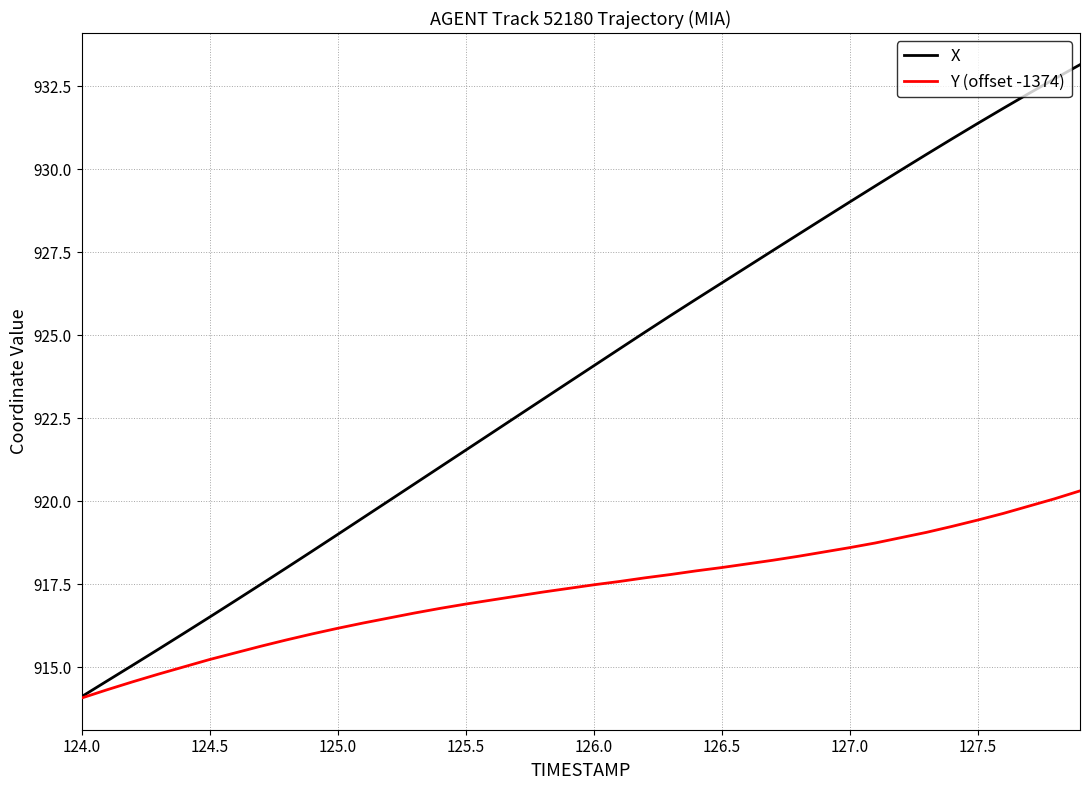

What is the smallest value displayed?

914.1